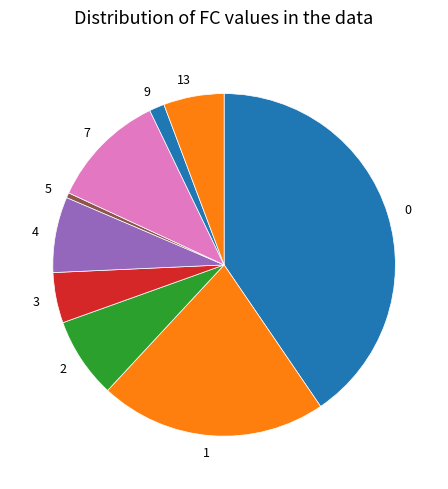

Is there a majority slice in this chart?

No